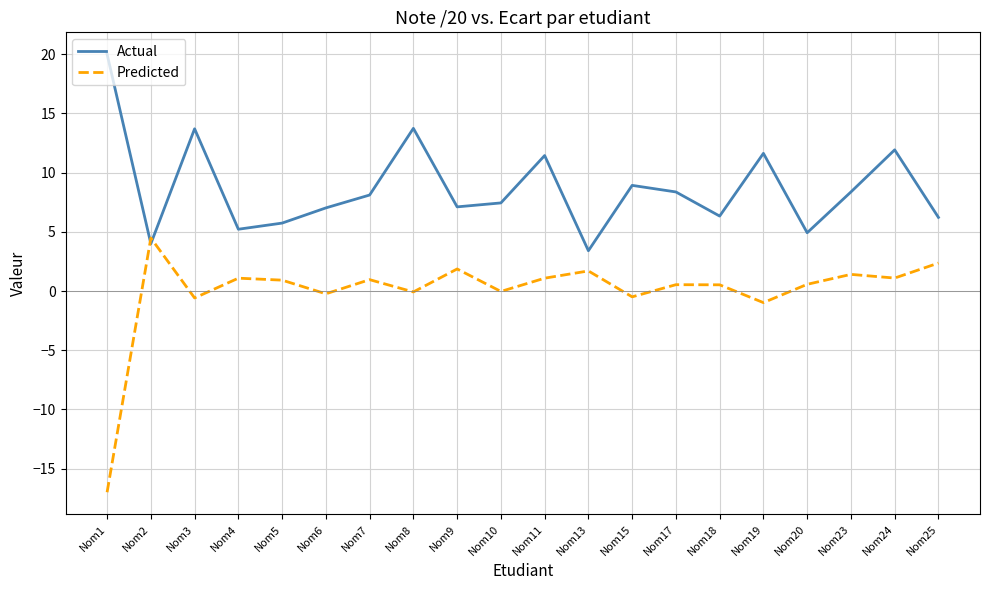

True or false: Actual and Predicted cross at least once.

True